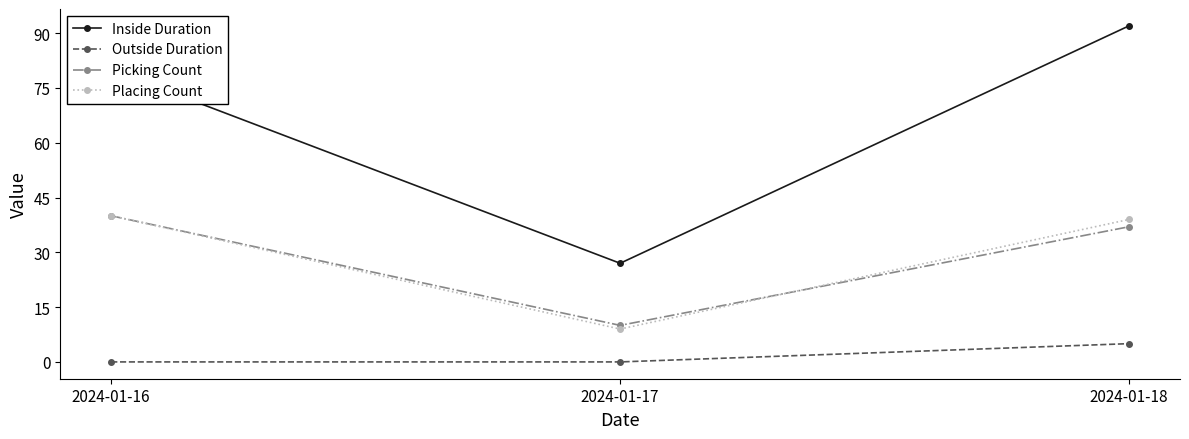

At which category does the chart reach its peak across all series?

2024-01-18